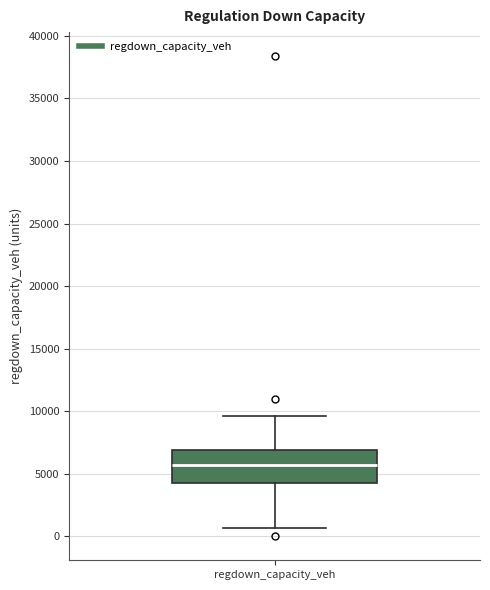

Read this box plot against the y-axis: the position of the median line, the range covered by the box, and the ends of both whiskers. The values are not printed on the chart, so give them approximately, as read against the axis.

median 5500, box 4000 to 7000, whiskers 500 to 9500